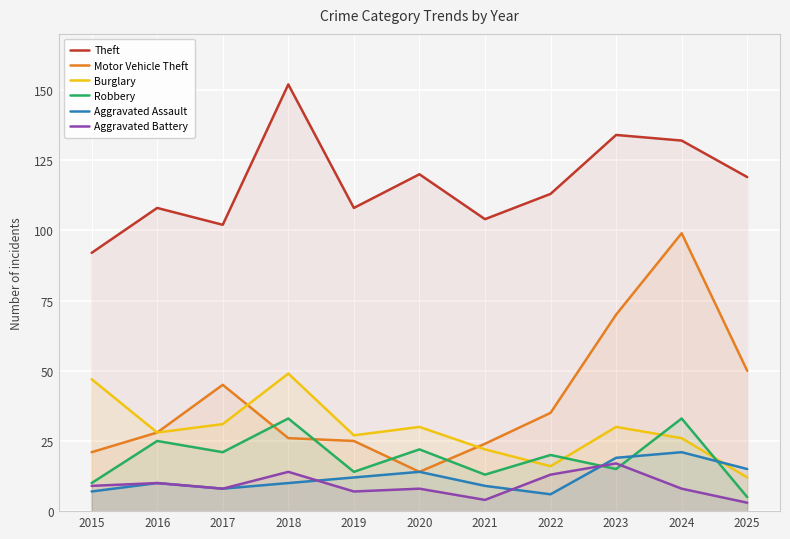

How many lines are shown in the chart?

6